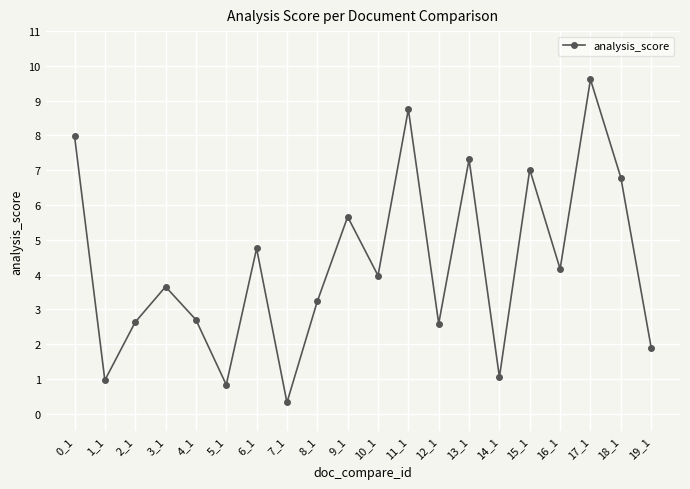

What is the sum of all values?

85.9